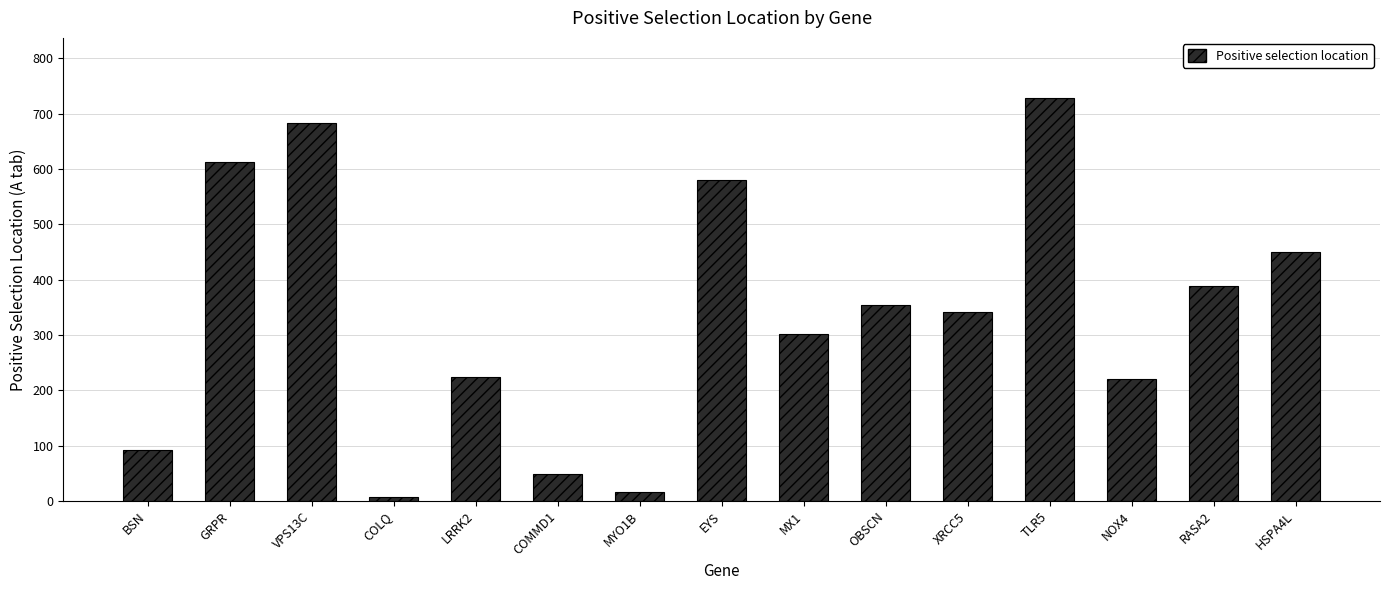

What is the change in value from COMMD1 to HSPA4L?

+403